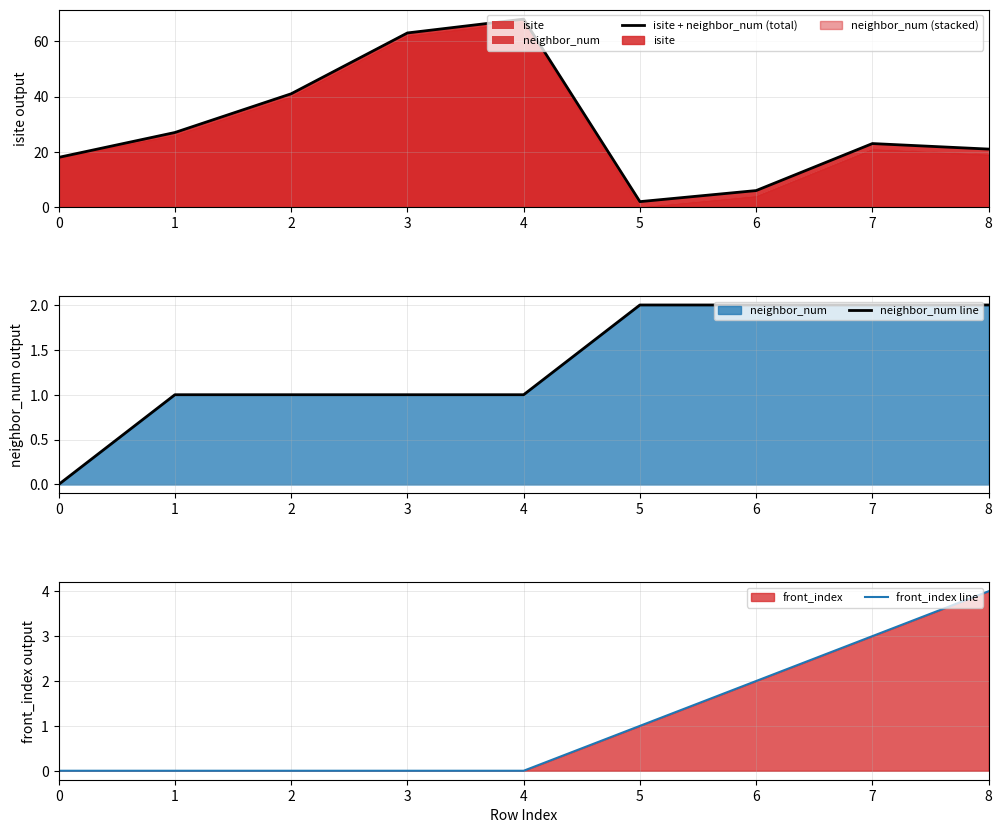

Reading left to right, extract all data points from this chart.

isite + neighbor_num (total): 18	27	41	63	68	2	6	23	21
neighbor_num line: 0	1	1	1	1	2	2	2	2
front_index line: 0	0	0	0	0	1	2	3	4